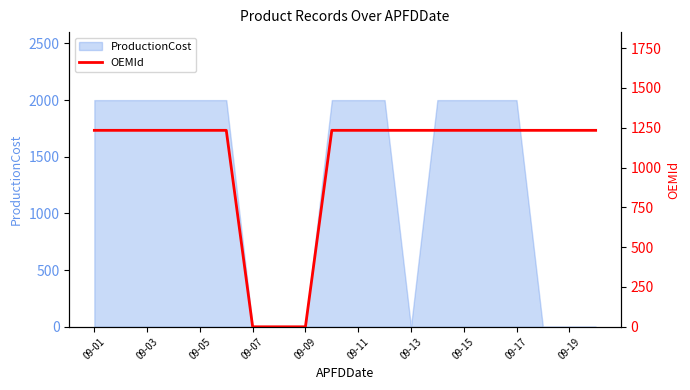

True or false: the data shows 1234 at 19.

True